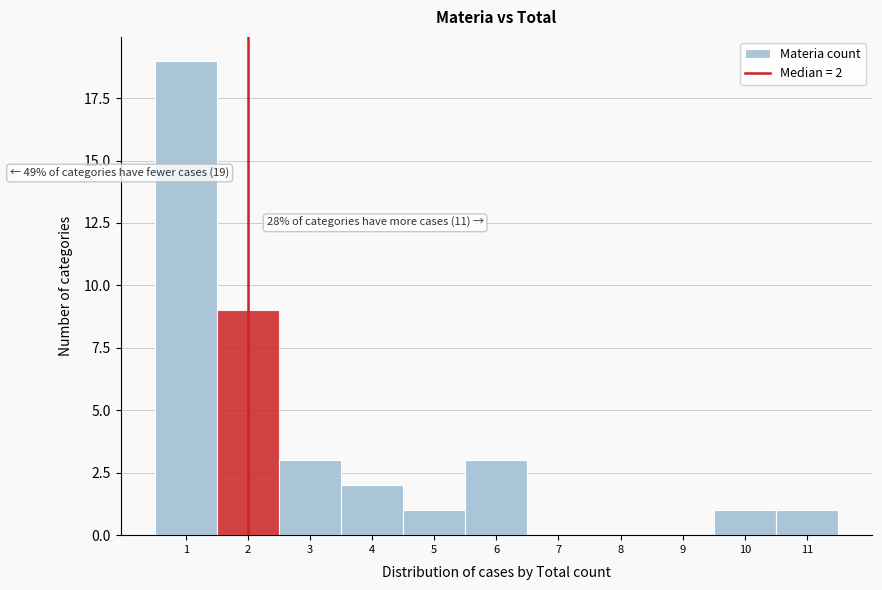

Over which range of the x-axis is the bar tallest?

0.5 to 1.5